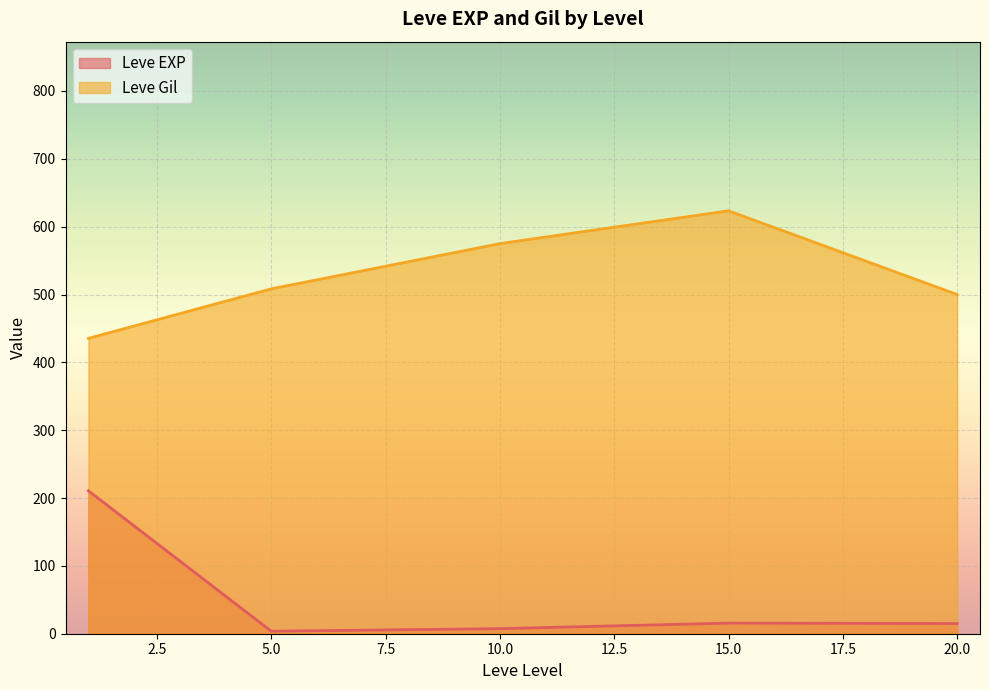

Where is the first local maximum for Leve EXP?

15.0